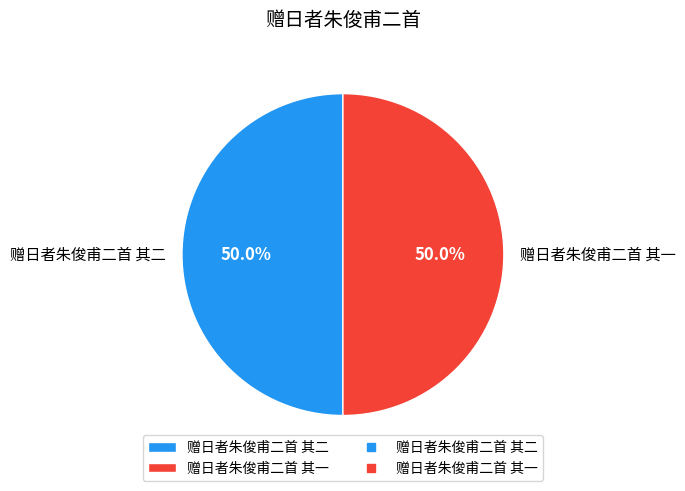

Is the sum of 赠日者朱俊甫二首 其一 and 赠日者朱俊甫二首 其二 greater than half?

Yes